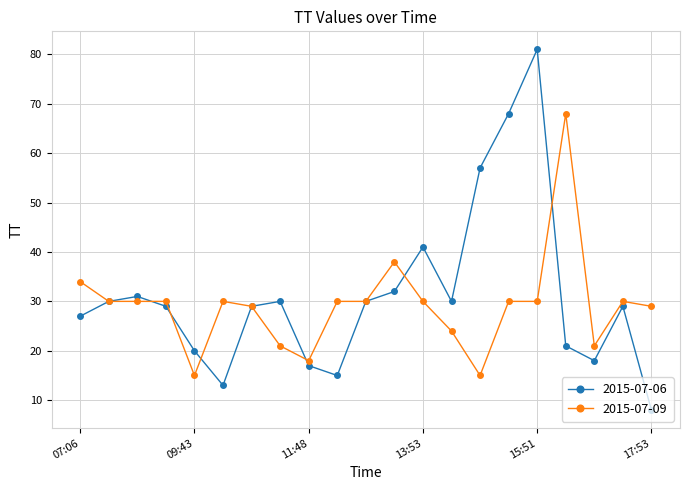

True or false: 2015-07-09 has more than 1 points higher than both neighbors.

True